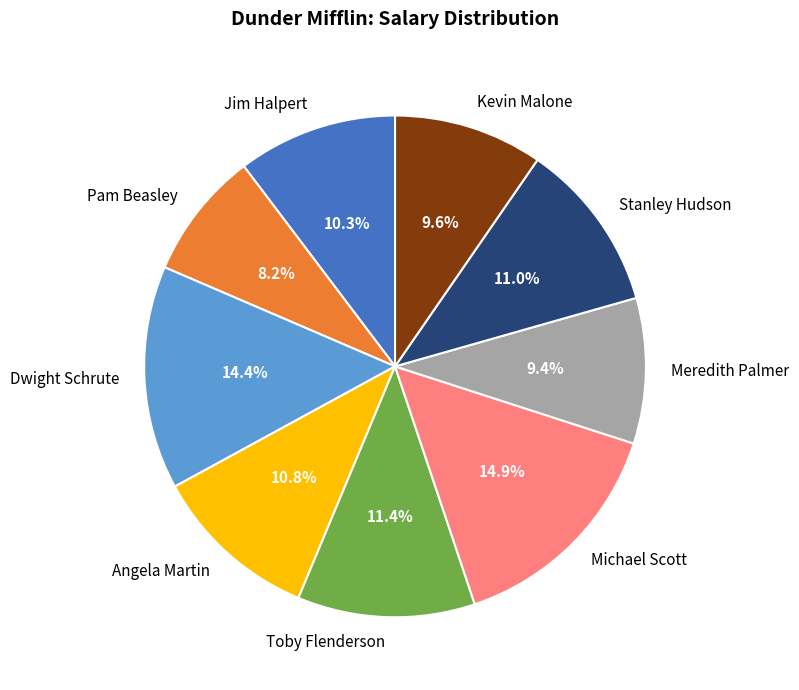

How much of the chart is everything except Toby Flenderson?

88.6%